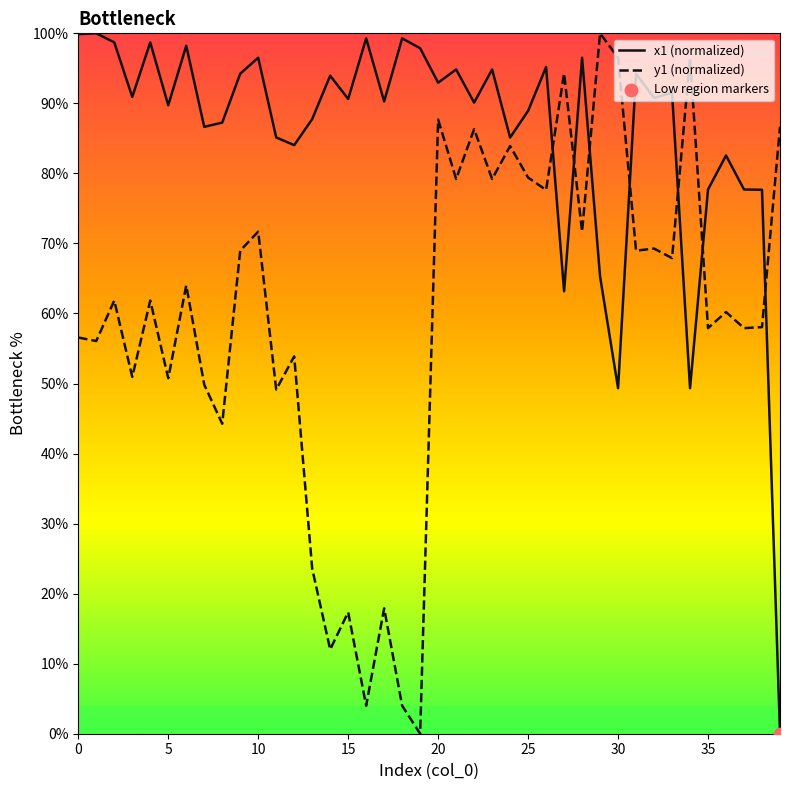

At how many categories does at least one series exceed 37?

40